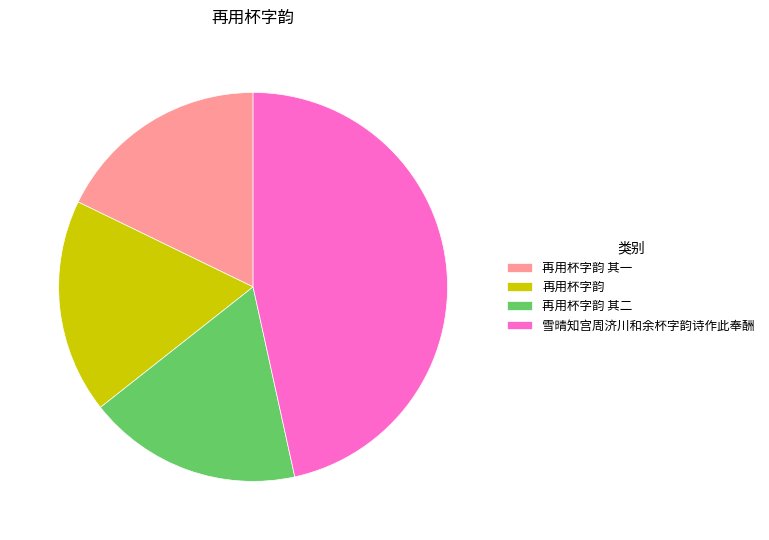

Does 再用杯字韵 其二 represent more than half of the total?

No